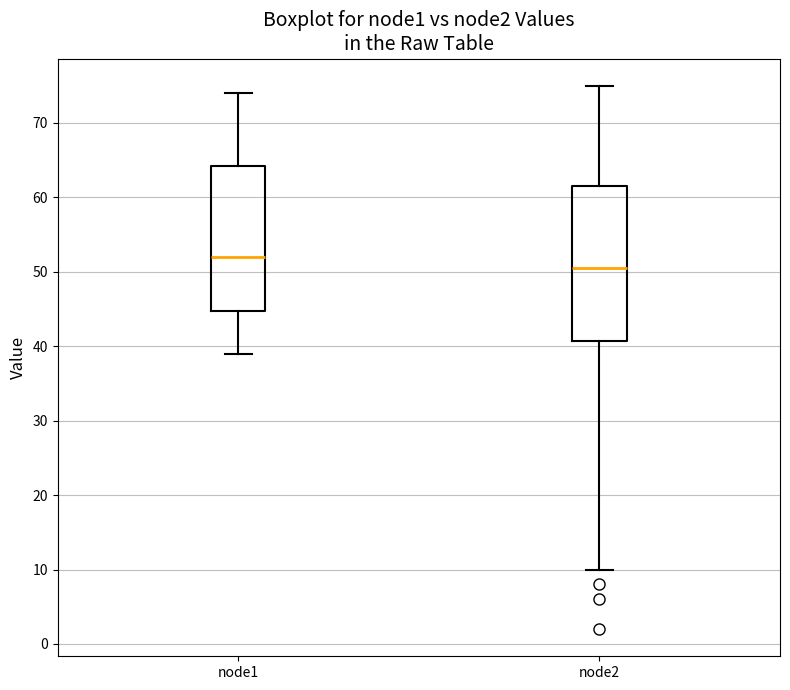

Where does the upper whisker of the box for node2 end on the y-axis? The values are not printed on the chart, so give them approximately, as read against the axis.

75